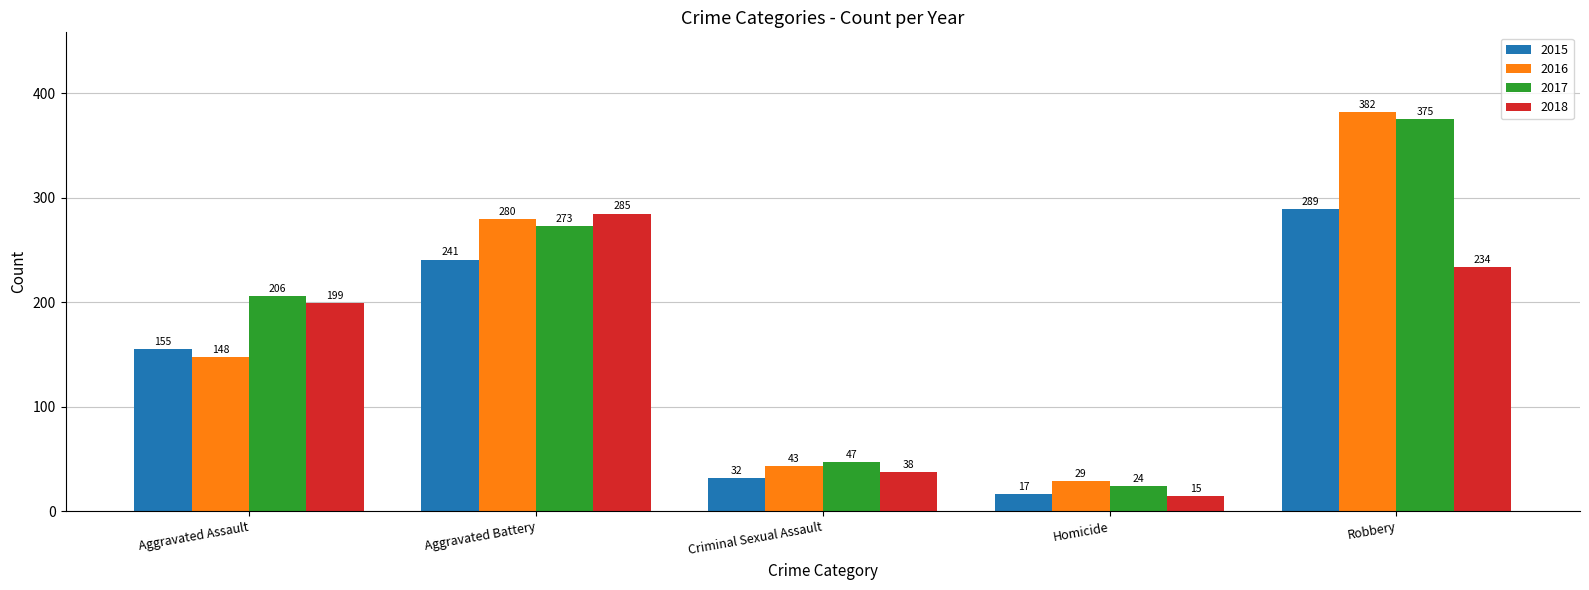

Which category has the lowest value in the 2016 series?

Homicide